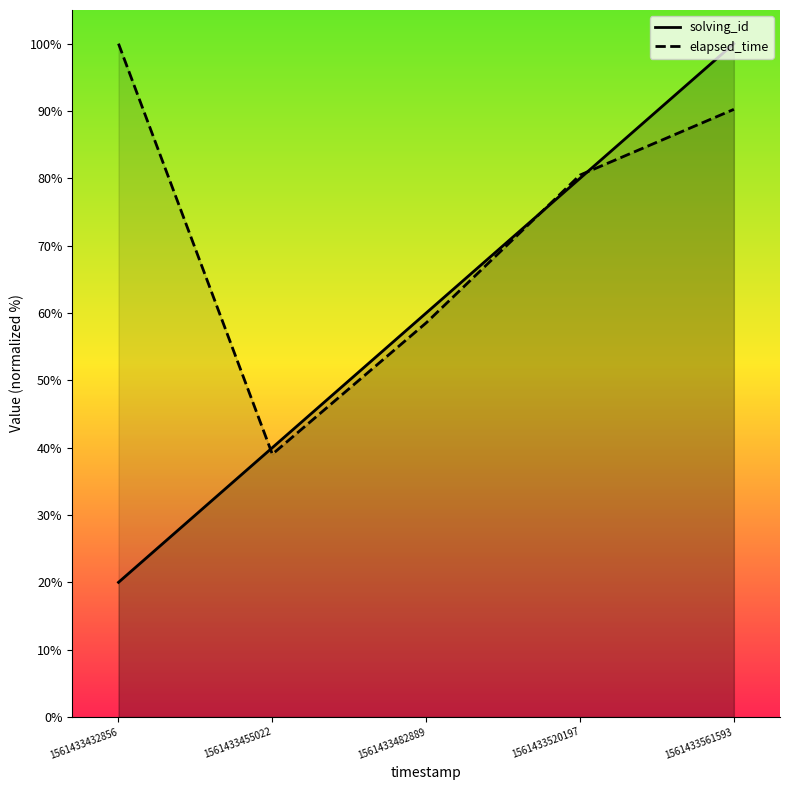

Reading left to right, transcribe all the data shown in this chart.

solving_id: 1561433432856=20.0	1561433455022=40.0	1561433482889=60.0	1561433520197=80.0	1561433561593=100.0
elapsed_time: 1561433432856=100.0	1561433455022=39.0	1561433482889=58.5	1561433520197=80.5	1561433561593=90.2